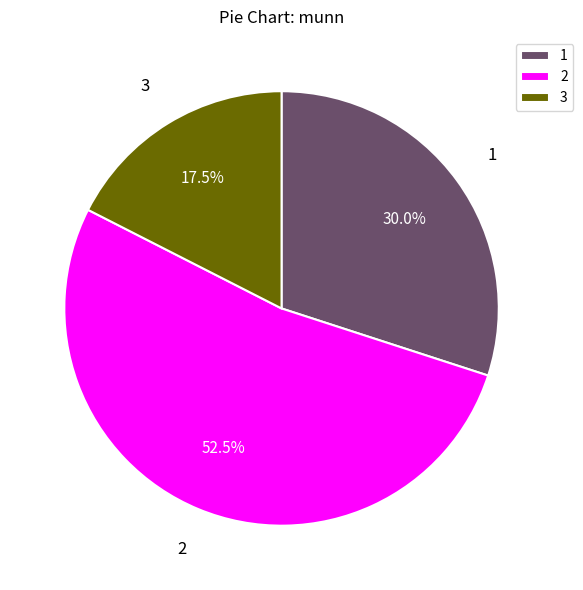

Rank the categories by value from lowest to highest.

3, 1, 2